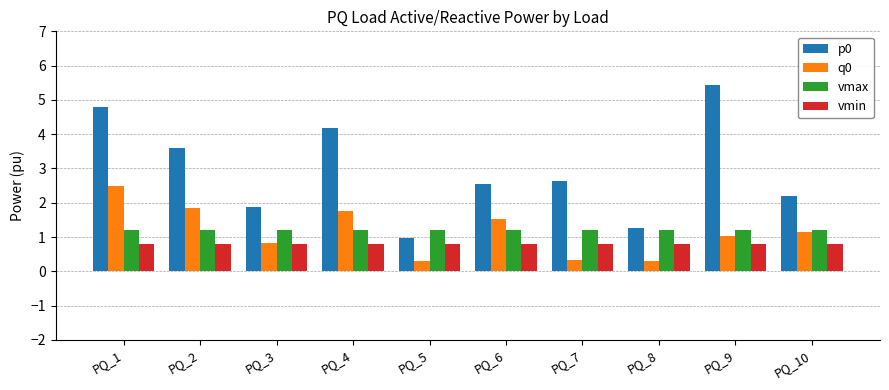

Count the number of data series in this chart.

4